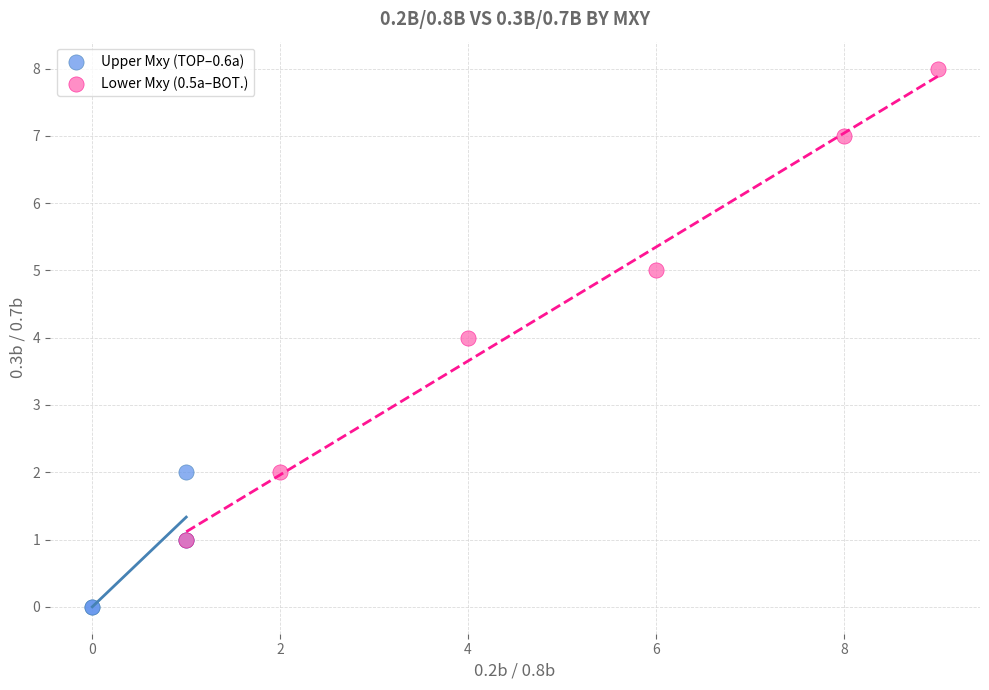

Which series has the widest spread of Y values?

Lower Mxy (0.5a–BOT.)